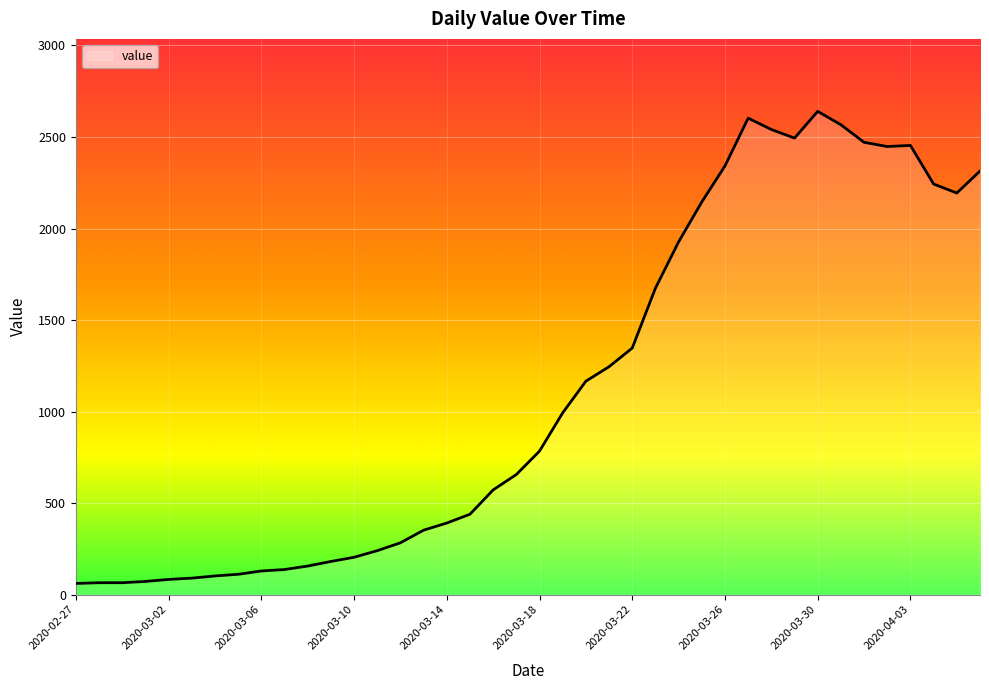

What is the value of the 4th point from the left?

72